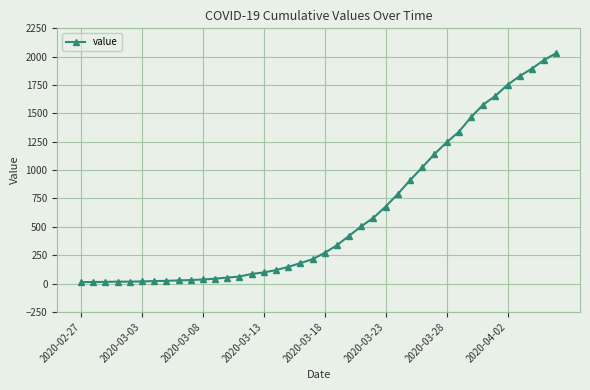

What is the difference between the maximum and minimum values?

2019